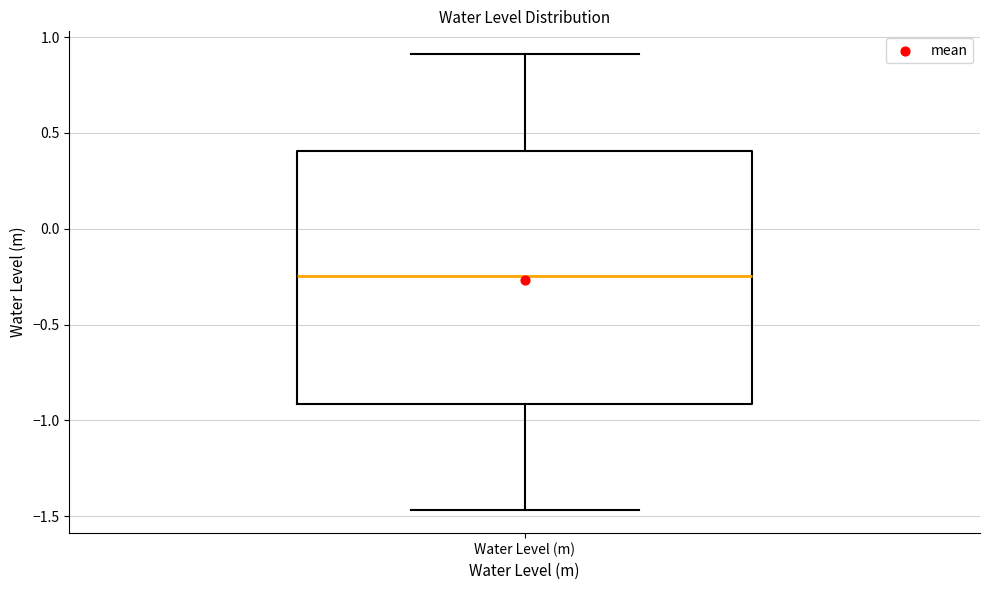

Read this box plot against the y-axis: the position of the median line, the range covered by the box, and the ends of both whiskers. The values are not printed on the chart, so give them approximately, as read against the axis.

median -0.25, box -0.90 to 0.40, whiskers -1.45 to 0.90